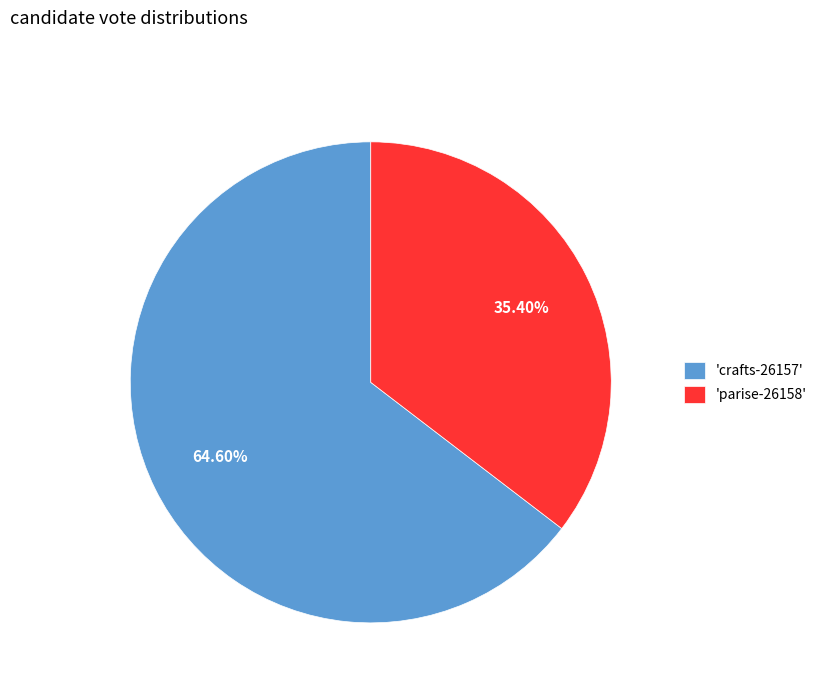

How many slices are in this pie chart?

2